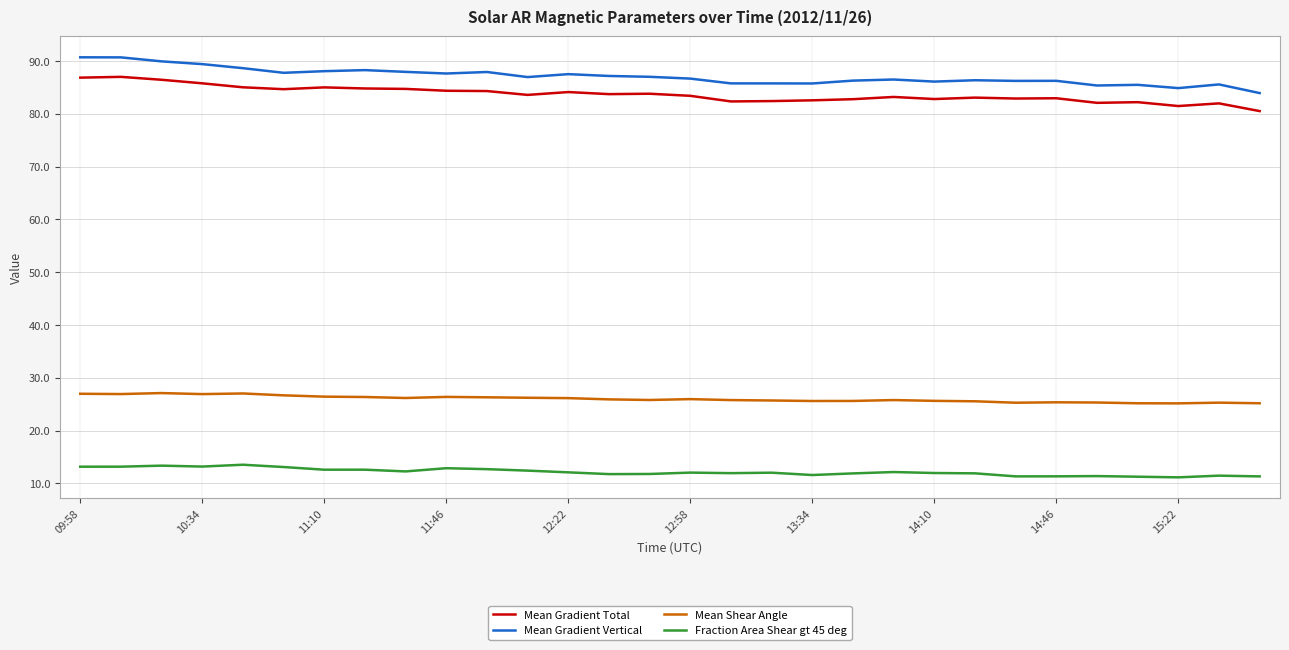

What is the minimum value shown in the chart?

11.1